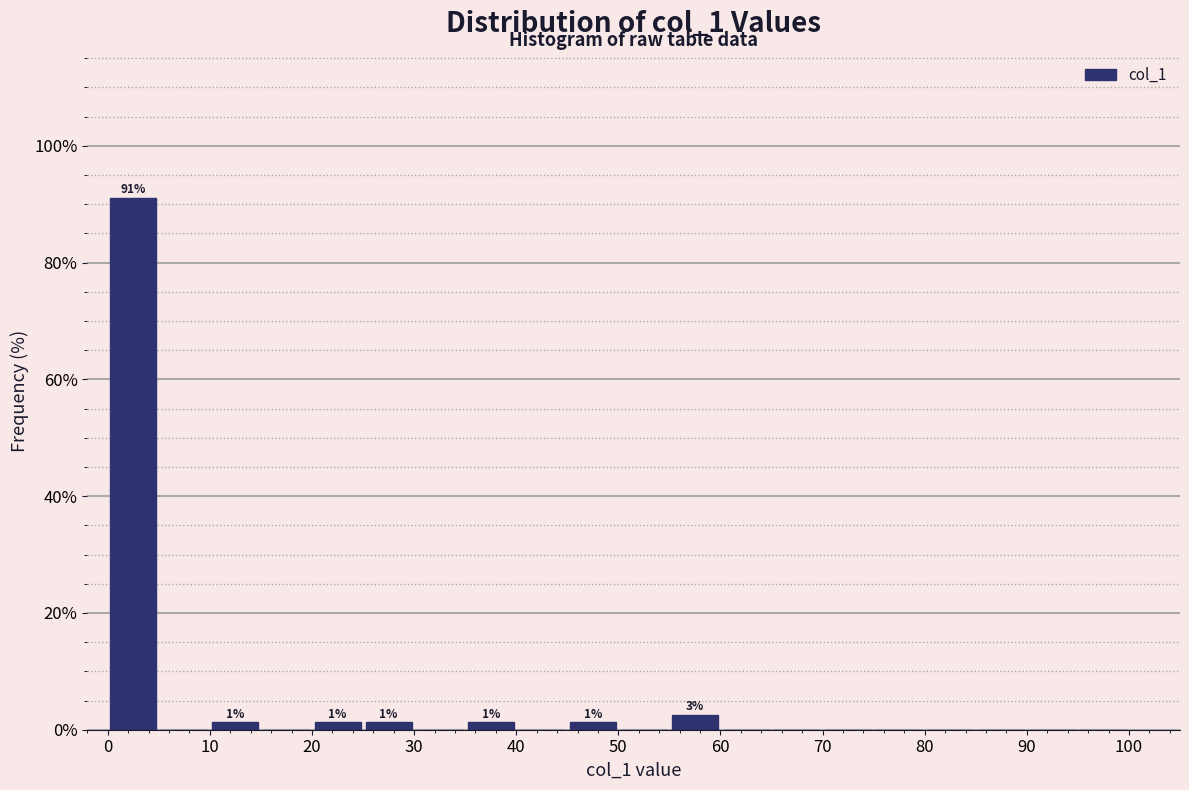

Which range on the x-axis has the tallest bar?

0 to 5